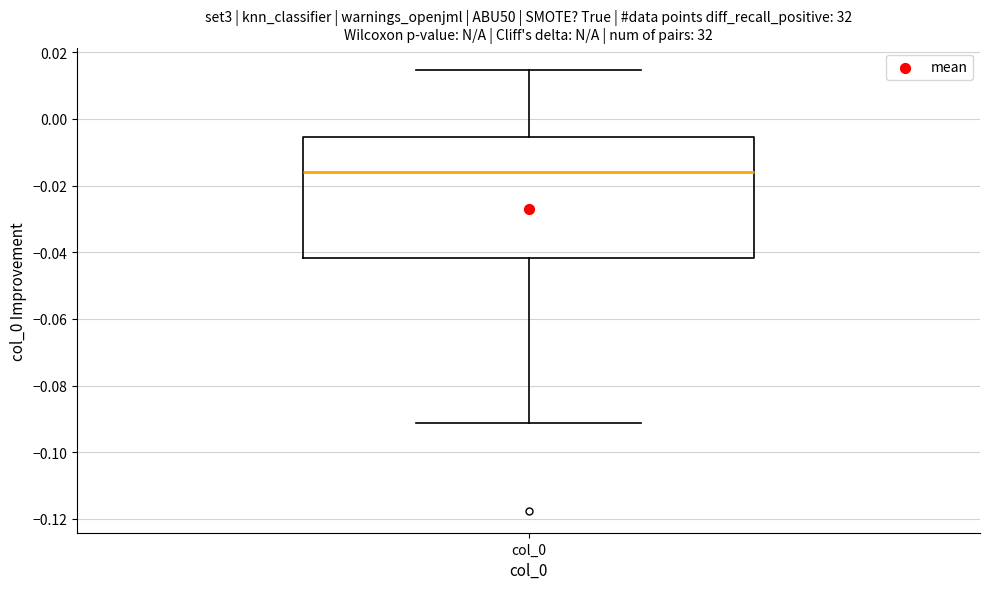

Transcribe this box plot: give where the median line is, the range the box spans, and where the two whiskers end, as read against the y-axis. The values are not printed on the chart, so give them approximately, as read against the axis.

median -0.016, box -0.042 to -0.006, whiskers -0.092 to 0.014